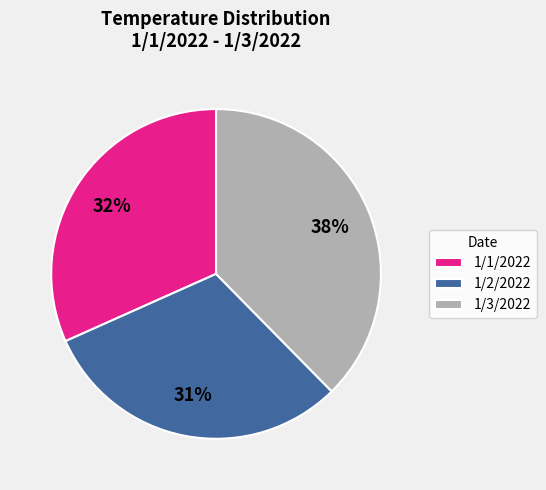

How many slices are in this pie chart?

3